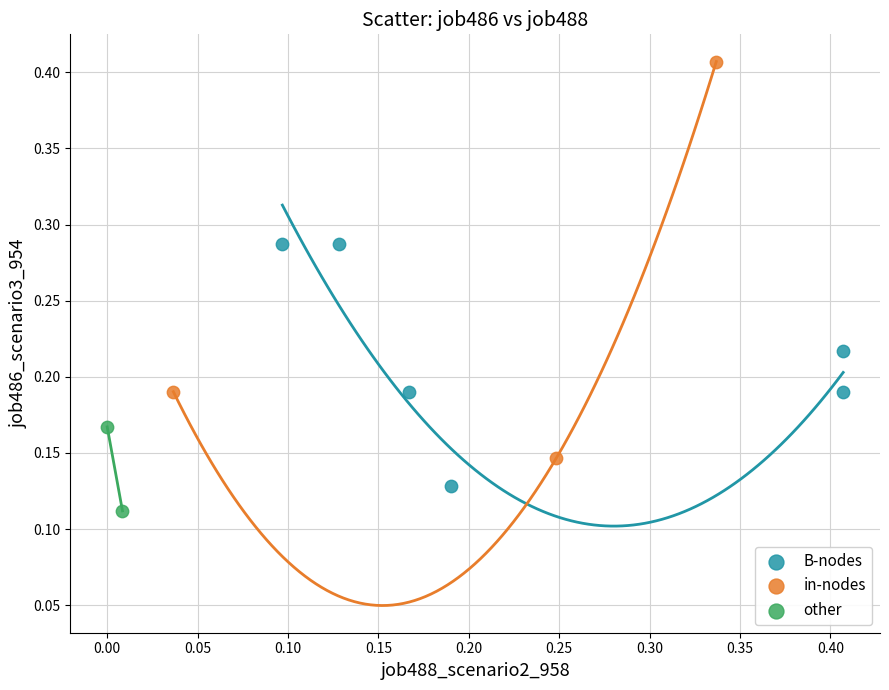

Which series contains the highest Y value?

in-nodes